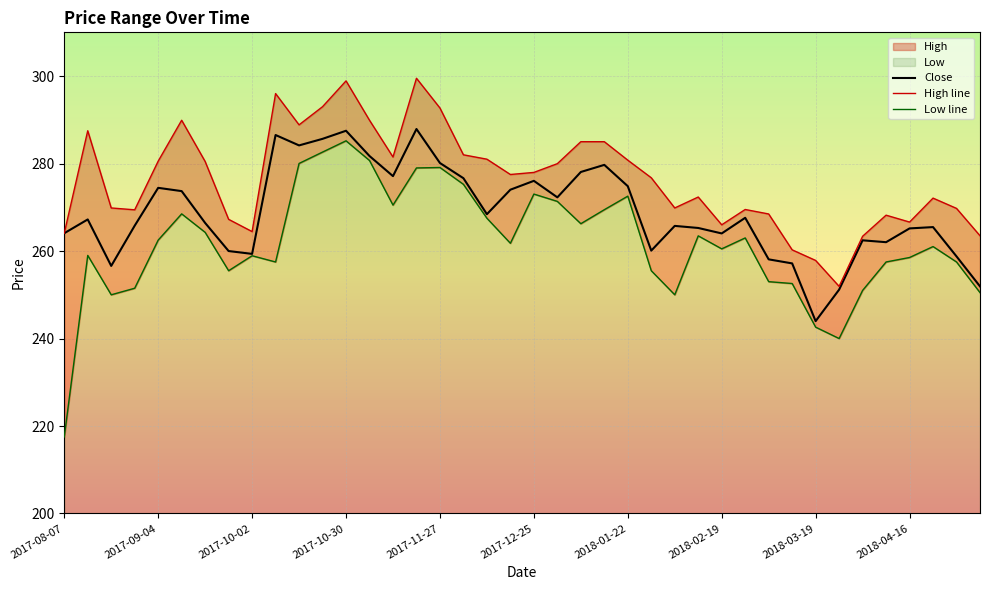

Where is Low line nearest to the value 251?

34